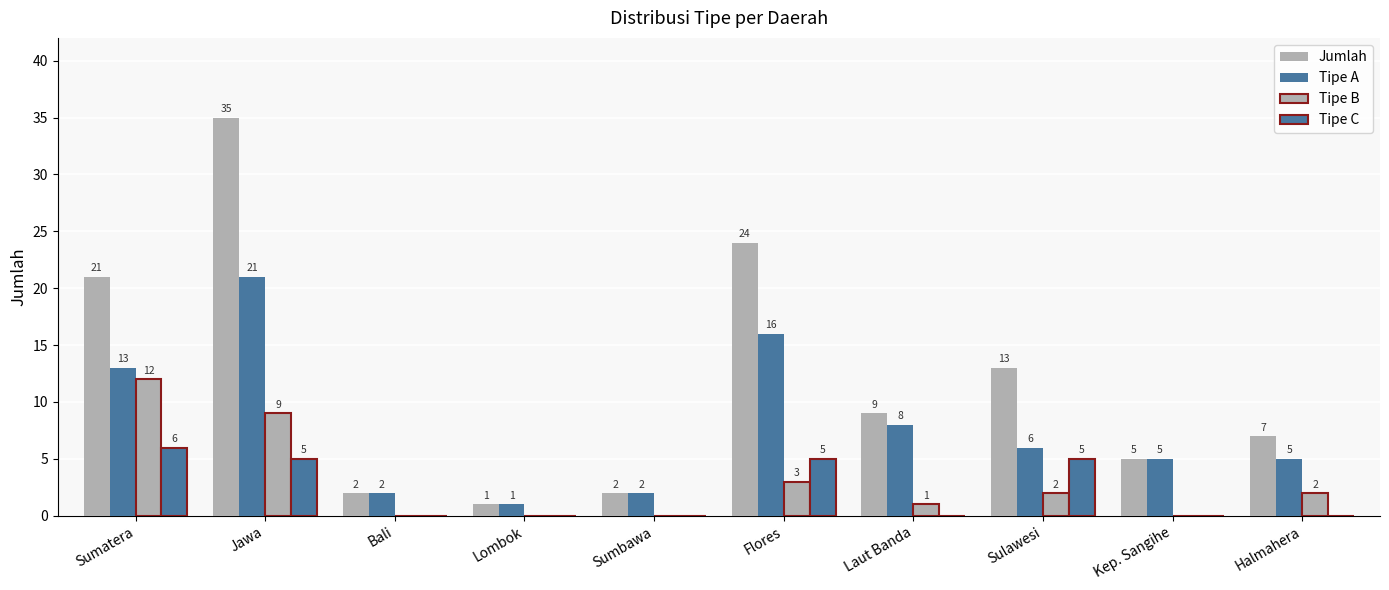

Does the chart contain stacked bars?

No